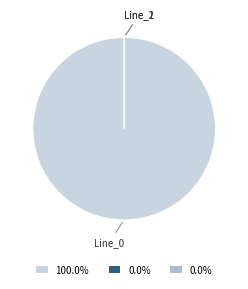

To the nearest percent, what is the average slice percentage?

33%